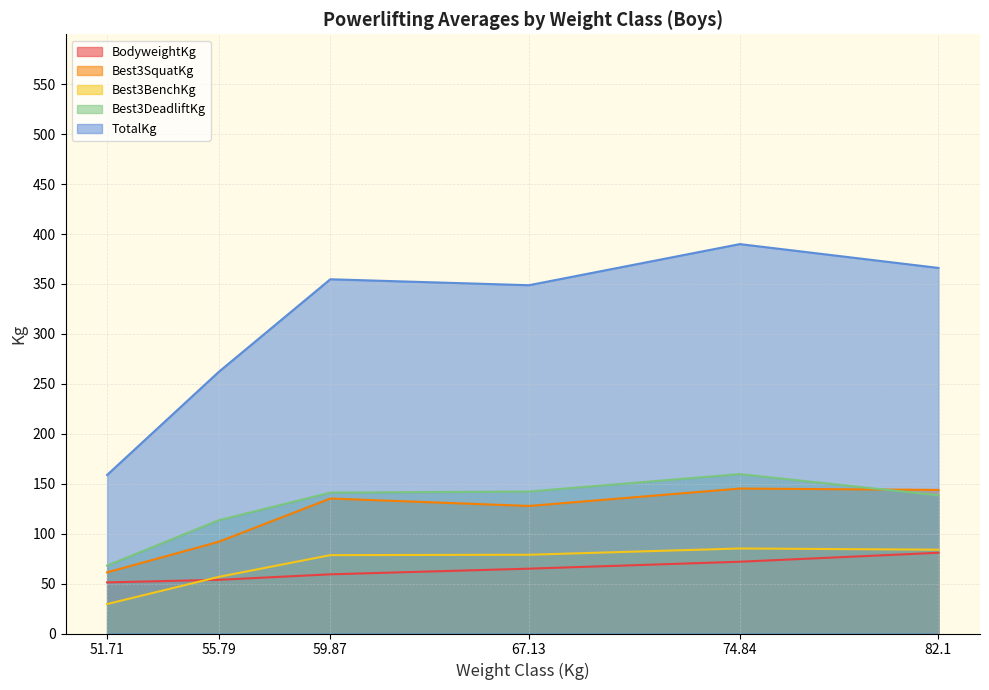

True or false: Best3BenchKg has more than 2 interior local peaks.

False